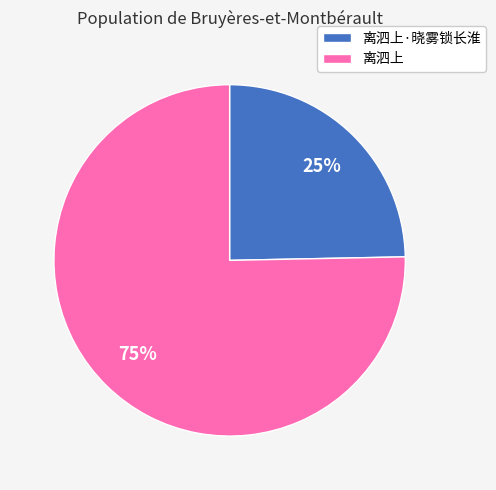

What is the ratio of the value at 离泗上·晓雾锁长淮 to the value at 离泗上?

0.3